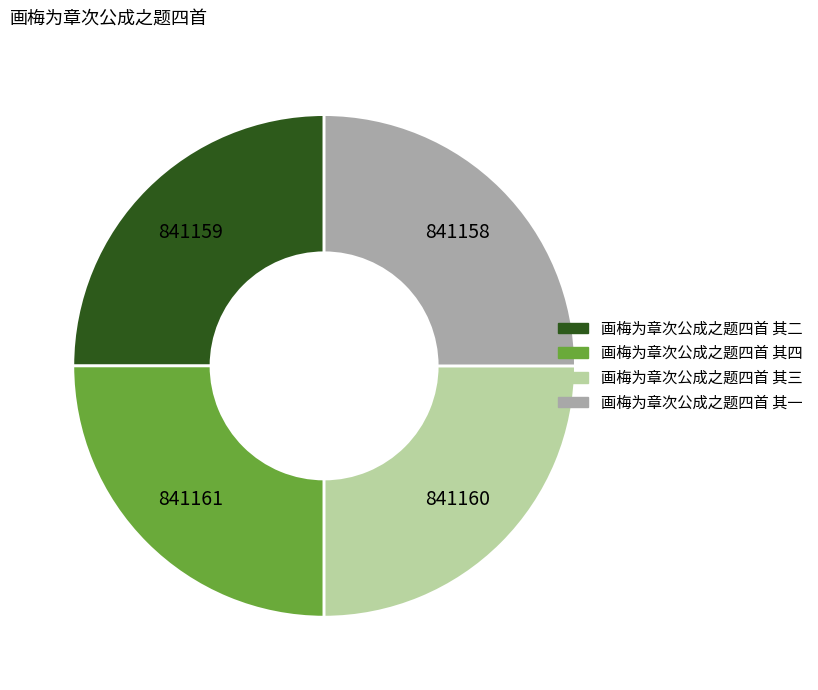

Is it true that 画梅为章次公成之题四首 其二 is 25% of the pie?

True